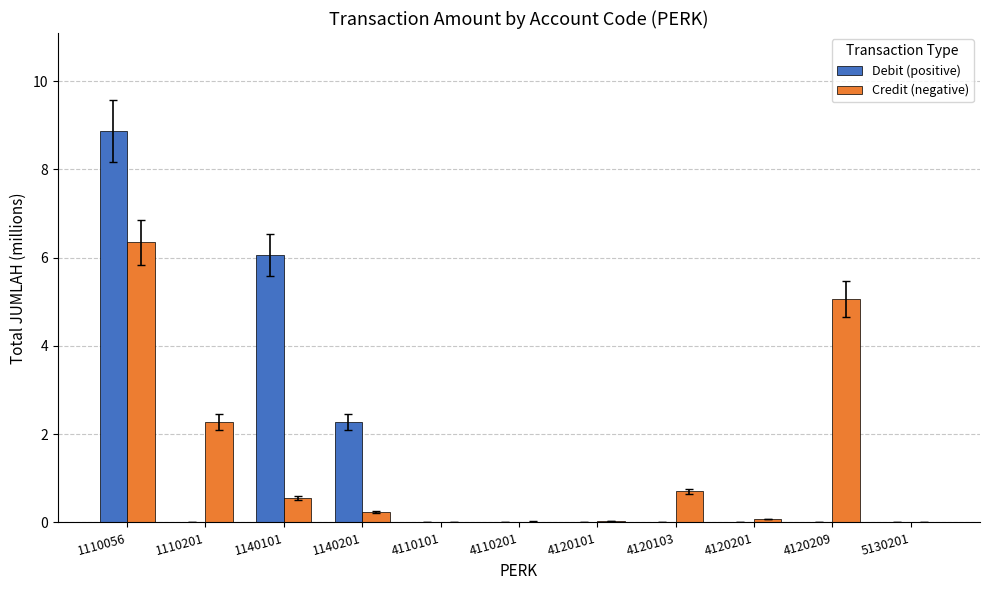

What is the sum of all Debit (positive) values?

17.2